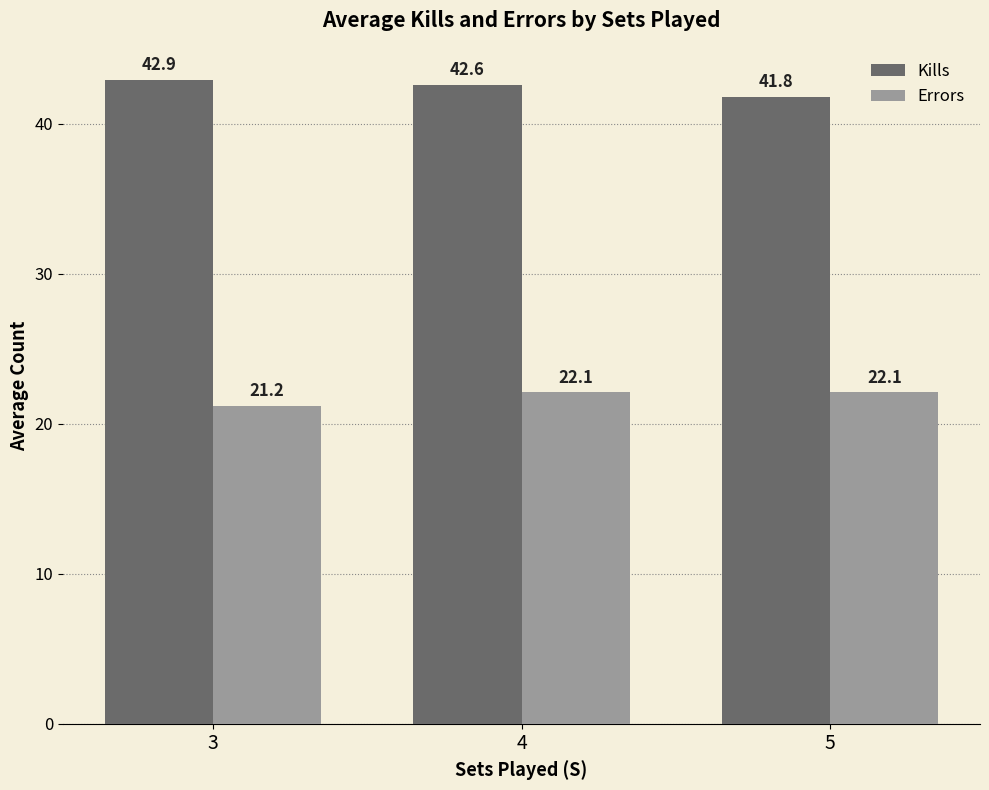

Is the value of Kills at 3 greater than the value of Errors at 3?

Yes